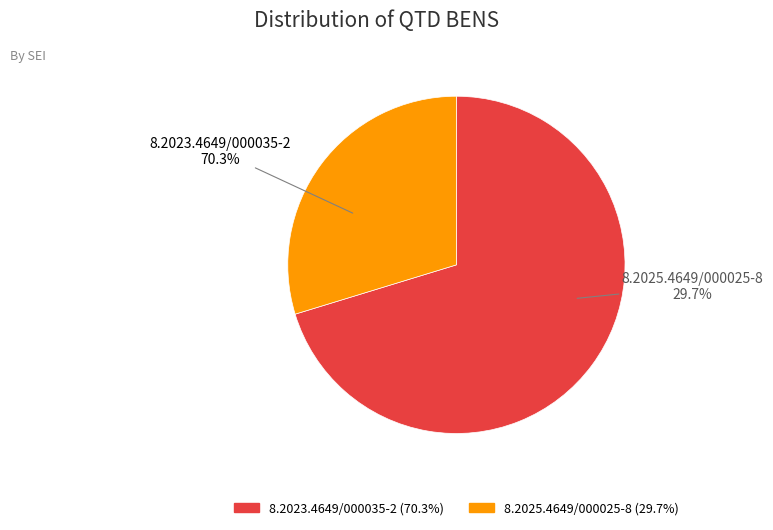

Which slice represents more than half of the pie?

8.2023.4649/000035-2